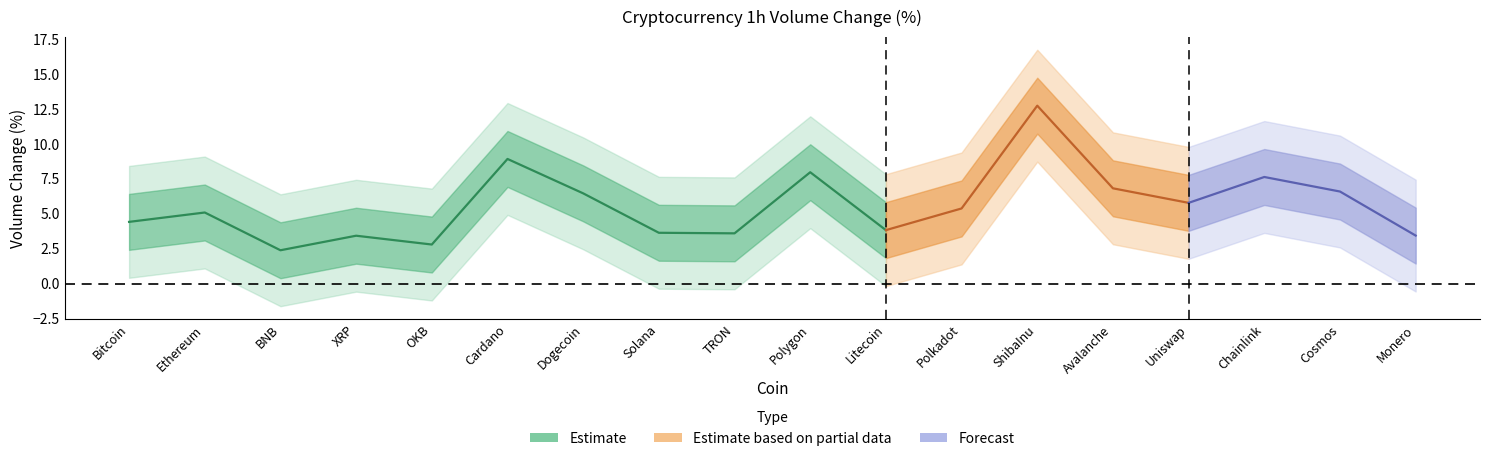

True or false: outer_lower and volume_pct cross at least once.

False